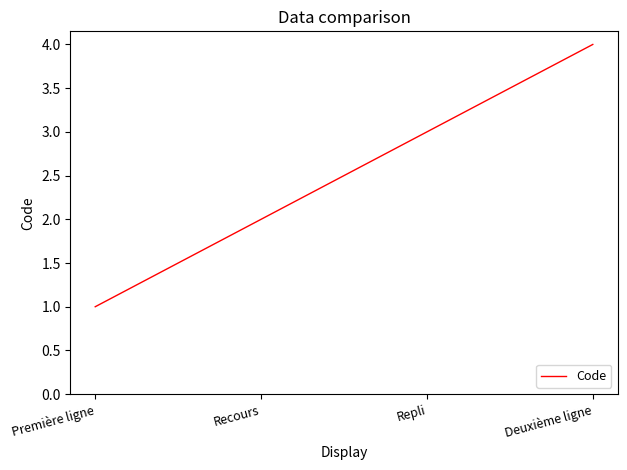

Rank the categories by value from highest to lowest.

Deuxième ligne, Repli, Recours, Première ligne